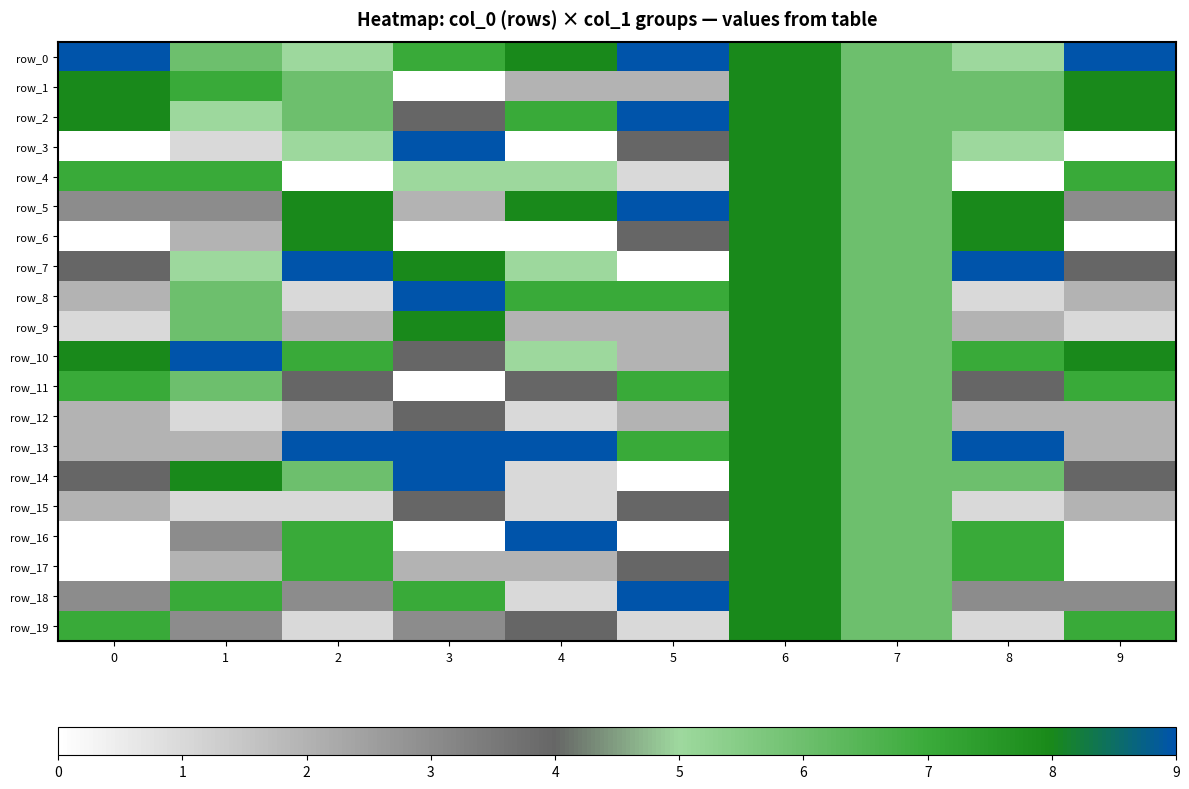

Reading left to right, list all the values displayed in this chart.

row_0: 0=9	1=6	2=5	3=7	4=8	5=9	6=8	7=6	8=5	9=9
row_1: 0=8	1=7	2=6	3=0	4=2	5=2	6=8	7=6	8=6	9=8
row_2: 0=8	1=5	2=6	3=4	4=7	5=9	6=8	7=6	8=6	9=8
row_3: 0=0	1=1	2=5	3=9	4=0	5=4	6=8	7=6	8=5	9=0
row_4: 0=7	1=7	2=0	3=5	4=5	5=1	6=8	7=6	8=0	9=7
row_5: 0=3	1=3	2=8	3=2	4=8	5=9	6=8	7=6	8=8	9=3
row_6: 0=0	1=2	2=8	3=0	4=0	5=4	6=8	7=6	8=8	9=0
row_7: 0=4	1=5	2=9	3=8	4=5	5=0	6=8	7=6	8=9	9=4
row_8: 0=2	1=6	2=1	3=9	4=7	5=7	6=8	7=6	8=1	9=2
row_9: 0=1	1=6	2=2	3=8	4=2	5=2	6=8	7=6	8=2	9=1
row_10: 0=8	1=9	2=7	3=4	4=5	5=2	6=8	7=6	8=7	9=8
row_11: 0=7	1=6	2=4	3=0	4=4	5=7	6=8	7=6	8=4	9=7
row_12: 0=2	1=1	2=2	3=4	4=1	5=2	6=8	7=6	8=2	9=2
row_13: 0=2	1=2	2=9	3=9	4=9	5=7	6=8	7=6	8=9	9=2
row_14: 0=4	1=8	2=6	3=9	4=1	5=0	6=8	7=6	8=6	9=4
row_15: 0=2	1=1	2=1	3=4	4=1	5=4	6=8	7=6	8=1	9=2
row_16: 0=0	1=3	2=7	3=0	4=9	5=0	6=8	7=6	8=7	9=0
row_17: 0=0	1=2	2=7	3=2	4=2	5=4	6=8	7=6	8=7	9=0
row_18: 0=3	1=7	2=3	3=7	4=1	5=9	6=8	7=6	8=3	9=3
row_19: 0=7	1=3	2=1	3=3	4=4	5=1	6=8	7=6	8=1	9=7